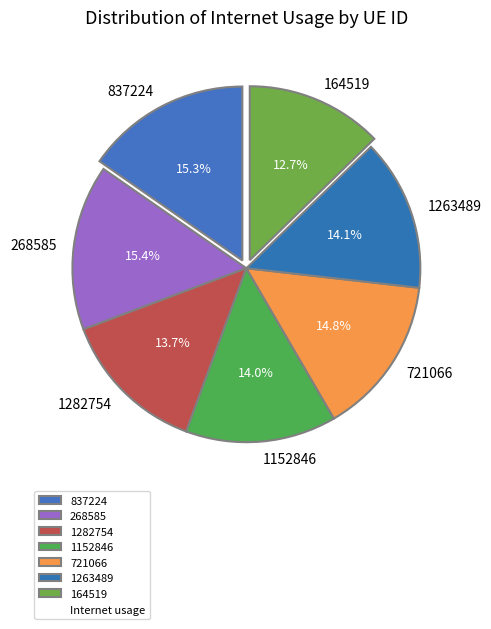

Is 1152846 the majority of the pie?

No